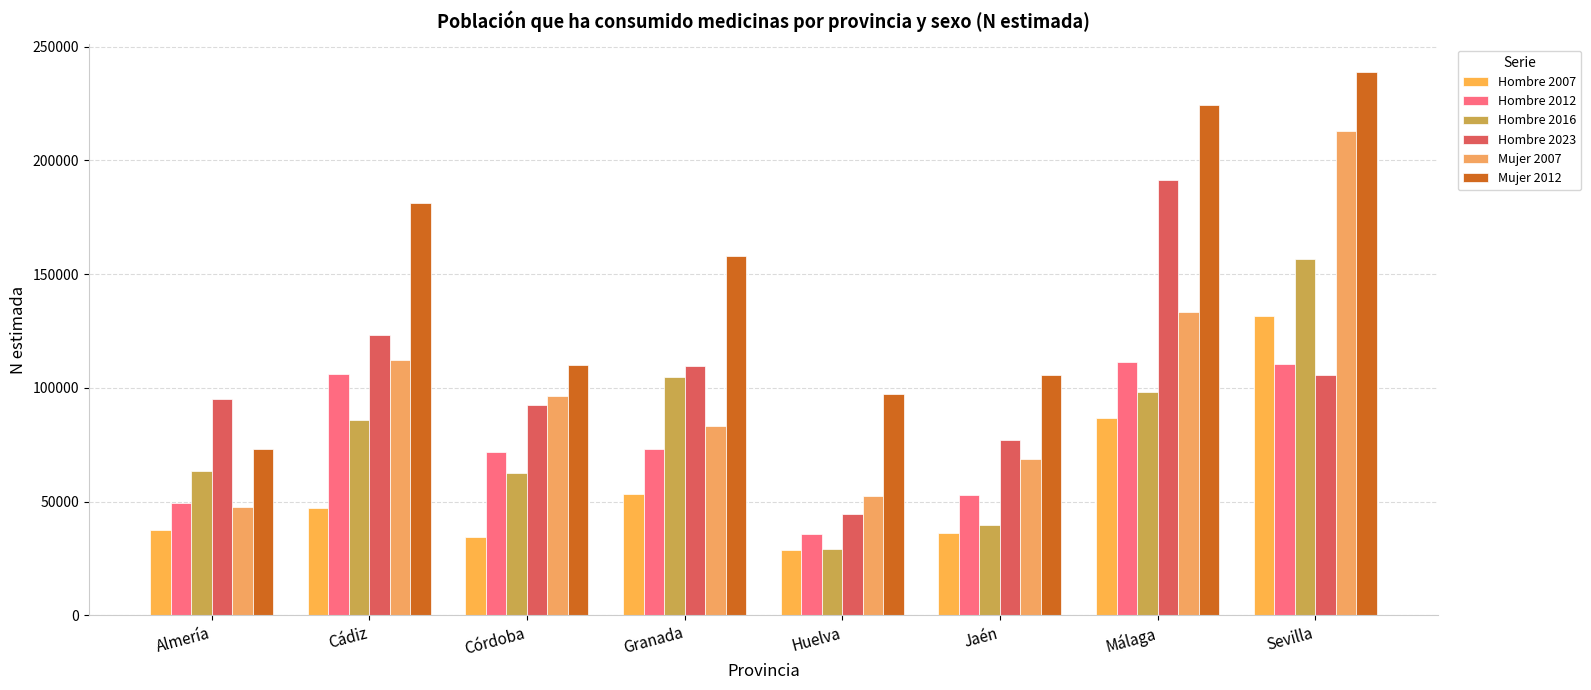

True or false: Hombre 2007 has a value of 10439 at Cádiz.

False